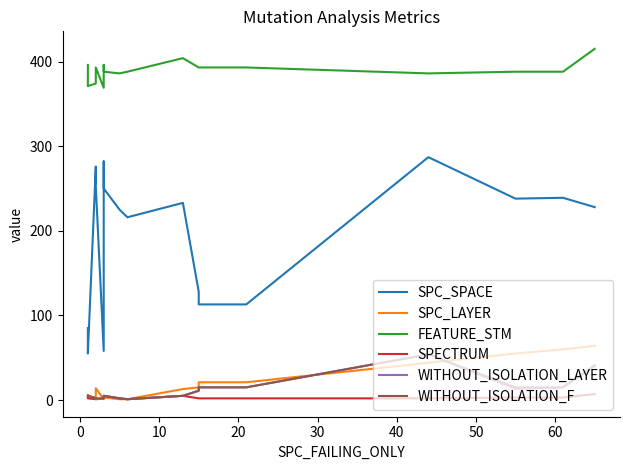

At how many categories does at least one series exceed 183?

17